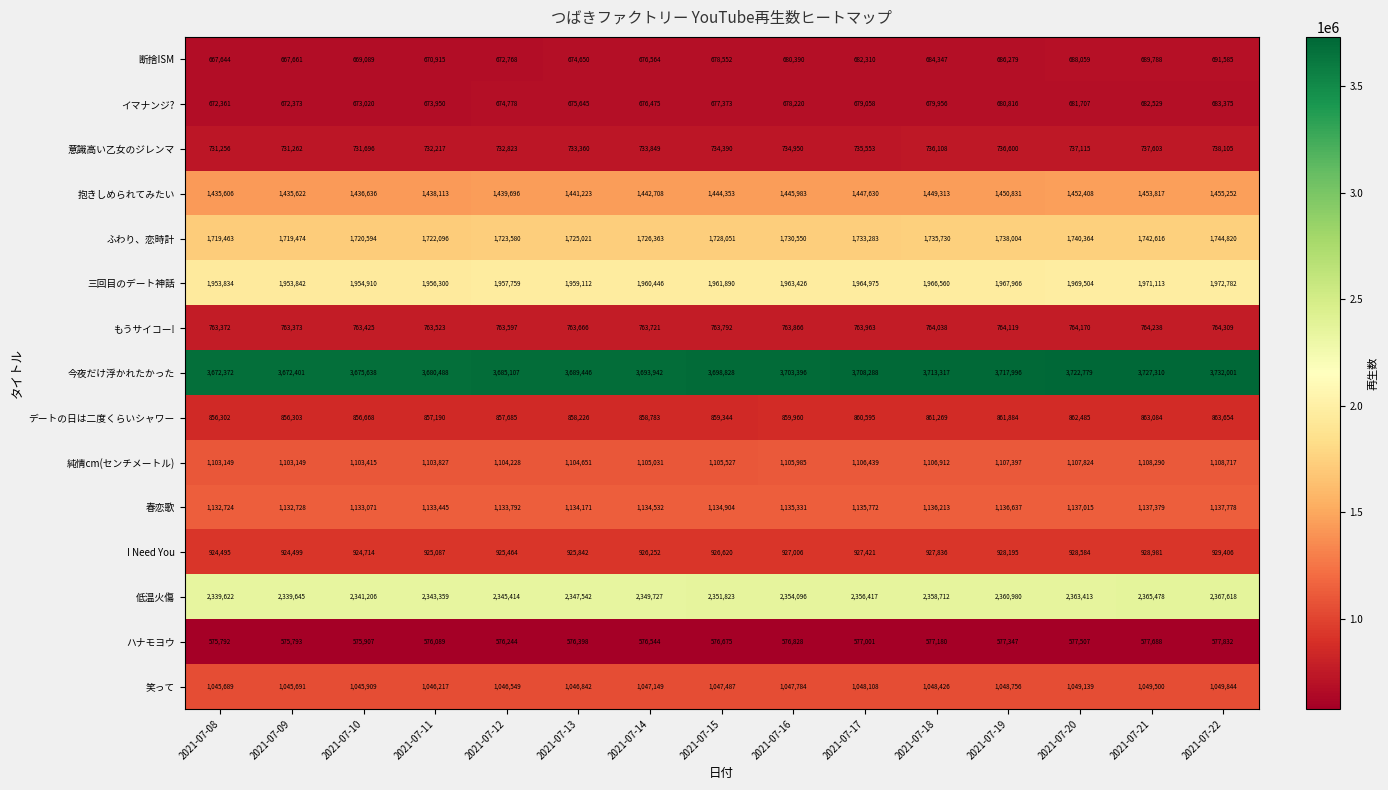

True or false: 笑って has a value of 1047784 at 2021-07-16.

True